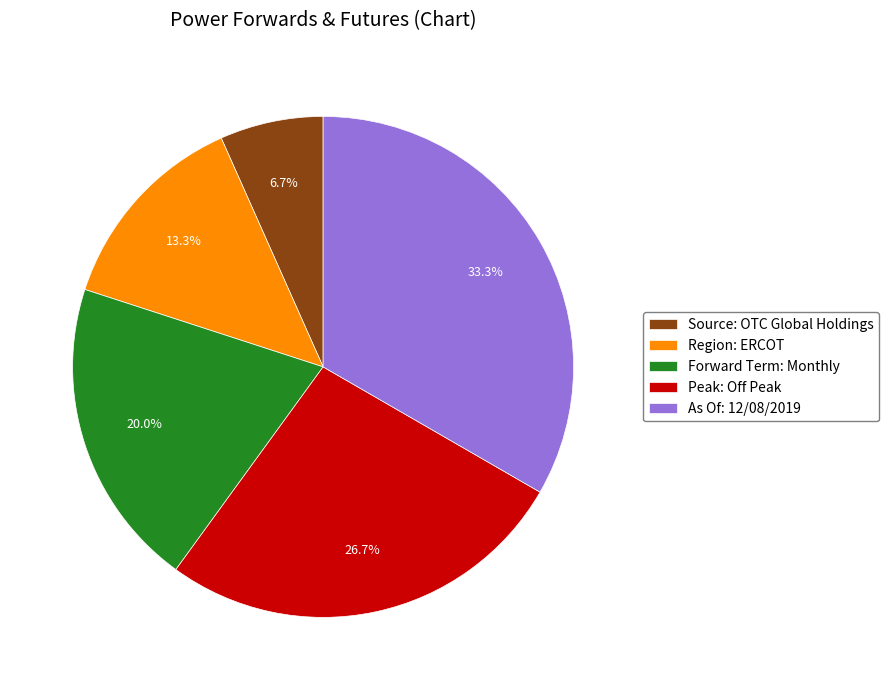

Rank the categories by value from lowest to highest.

Source: OTC Global Holdings, Region: ERCOT, Forward Term: Monthly, Peak: Off Peak, As Of: 12/08/2019